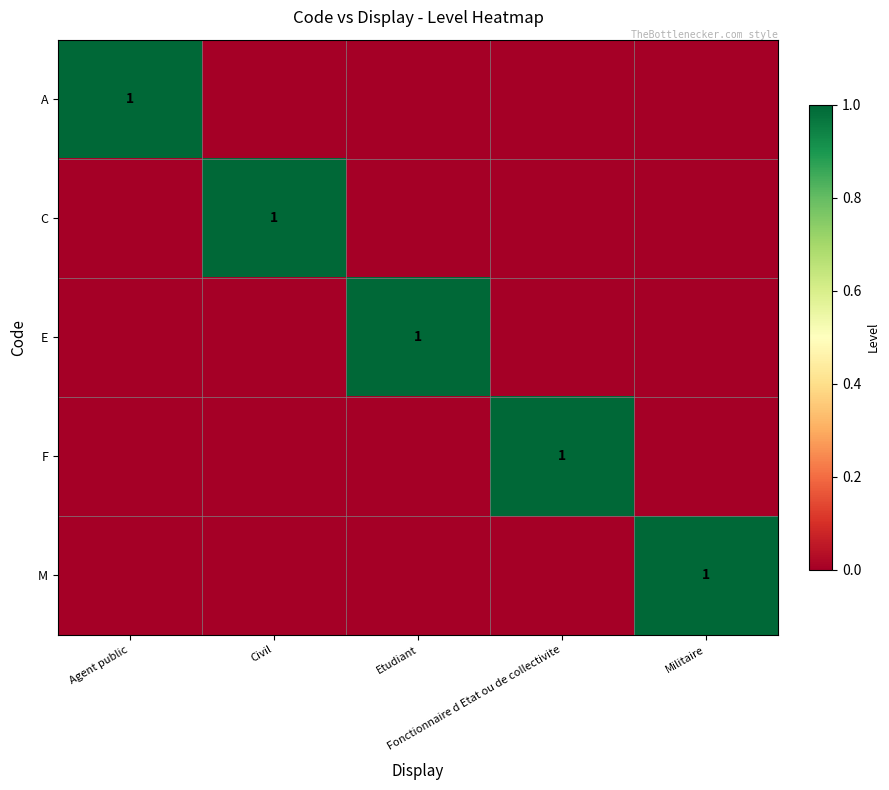

How many F values are between 0 and 1?

5